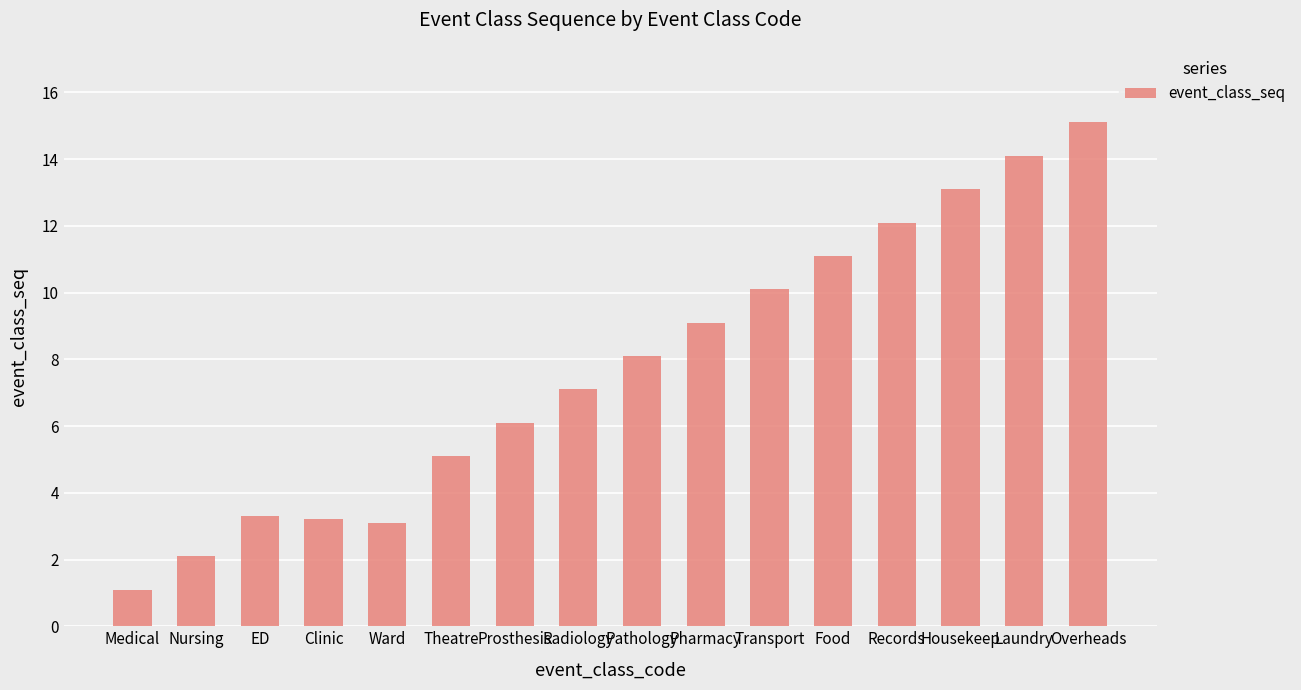

How many values exceed 8?

8